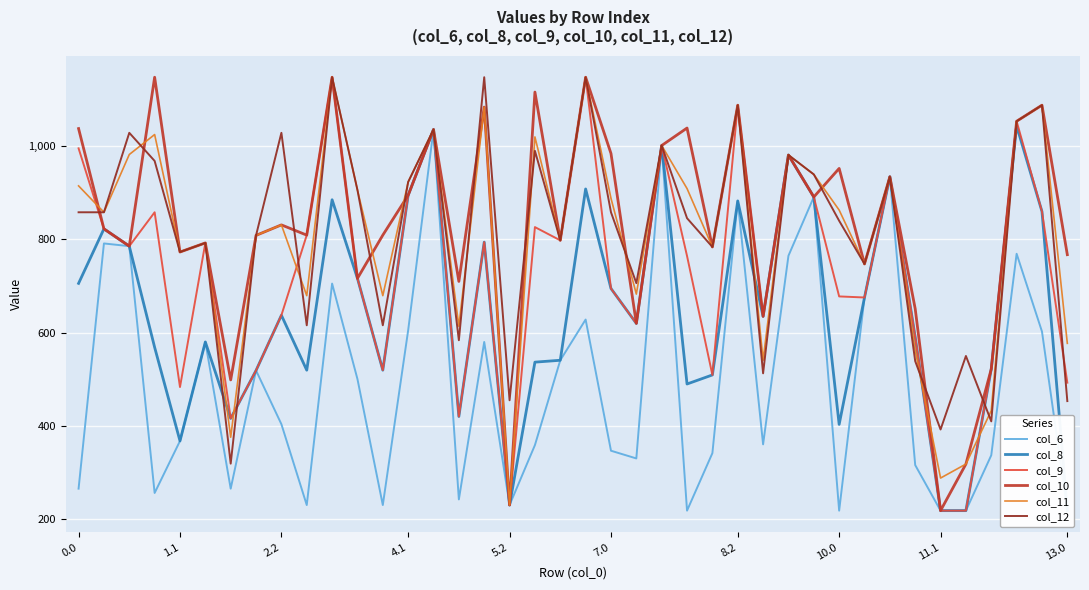

In col_10, how many points are higher than both neighbors (excluding endpoints)?

14